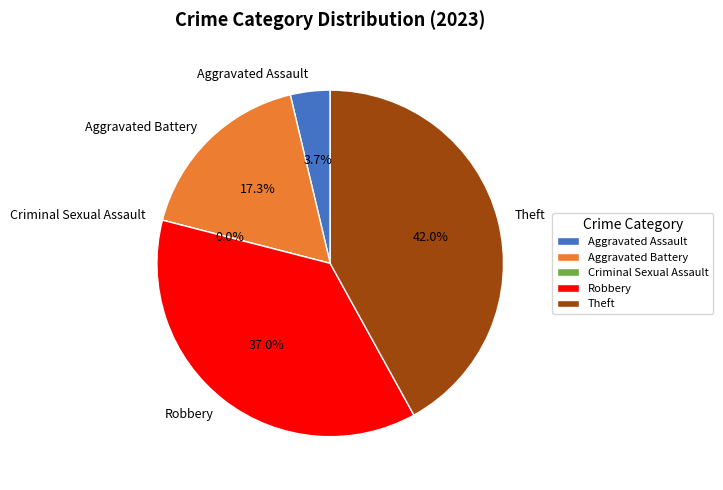

True or false: Aggravated Battery accounts for 7% of the total.

False